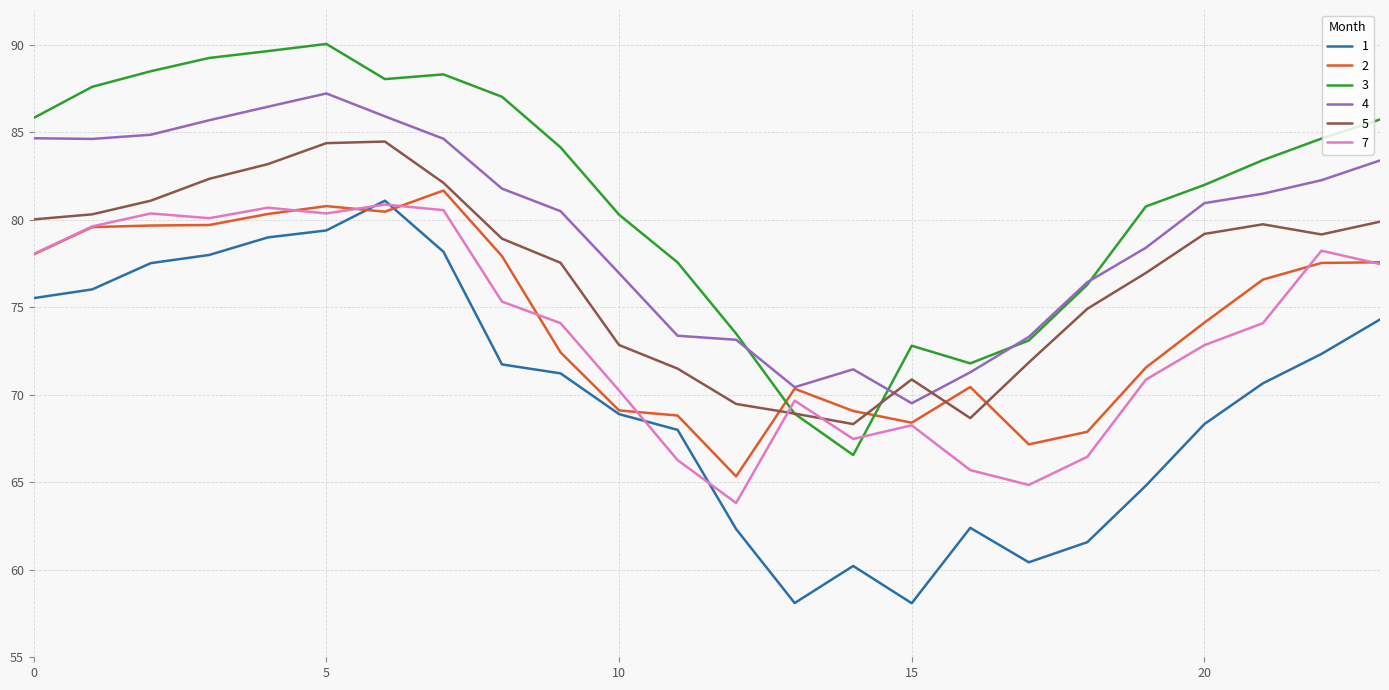

True or false: 1 and 5 intersect in this chart.

False